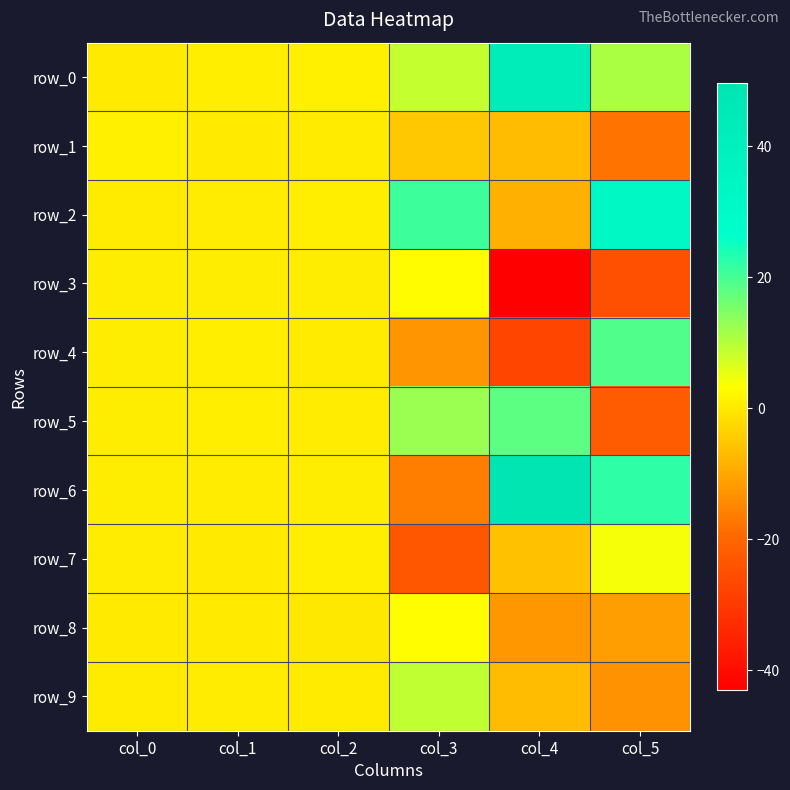

Reading left to right, what are all the values shown in this chart?

row_0: col_0=0.1	col_1=0.9	col_2=1.0	col_3=8.6	col_4=42.6	col_5=11.0
row_1: col_0=1.0	col_1=0.2	col_2=0.4	col_3=-4.9	col_4=-6.7	col_5=-17.6
row_2: col_0=0.4	col_1=0.5	col_2=0.8	col_3=20.9	col_4=-8.5	col_5=32.6
row_3: col_0=0.6	col_1=0.7	col_2=0.7	col_3=3.0	col_4=-43.1	col_5=-25.0
row_4: col_0=0.7	col_1=0.9	col_2=0.3	col_3=-12.8	col_4=-27.2	col_5=19.2
row_5: col_0=0.6	col_1=0.8	col_2=0.4	col_3=12.5	col_4=18.0	col_5=-22.3
row_6: col_0=0.7	col_1=0.6	col_2=0.7	col_3=-16.2	col_4=49.7	col_5=22.2
row_7: col_0=0.4	col_1=0.1	col_2=0.9	col_3=-23.4	col_4=-5.9	col_5=4.2
row_8: col_0=0.2	col_1=0.2	col_2=0.0	col_3=3.1	col_4=-12.2	col_5=-11.2
row_9: col_0=0.4	col_1=0.6	col_2=0.3	col_3=9.1	col_4=-6.7	col_5=-13.0